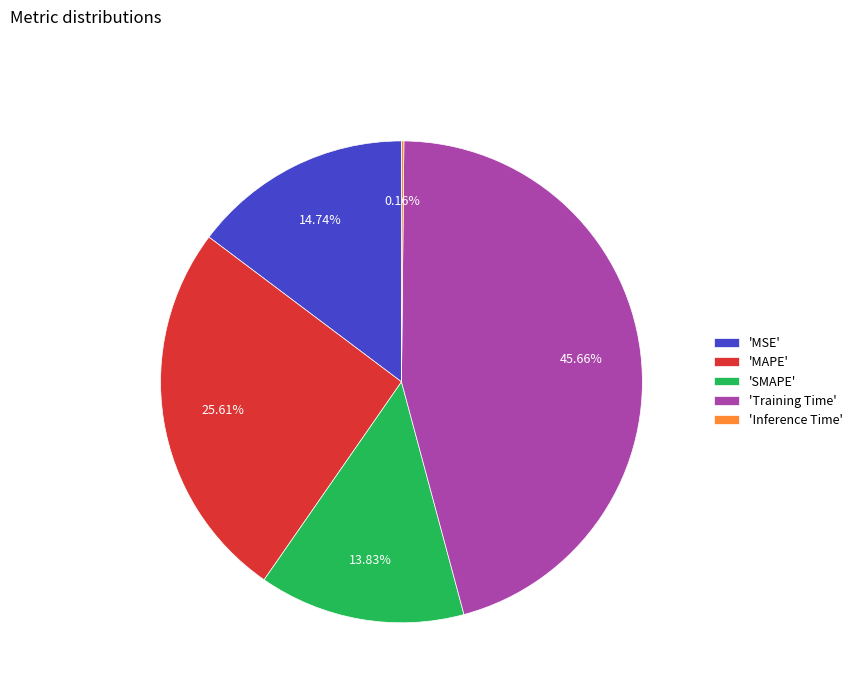

Which category has the biggest portion of the pie?

'Training Time'